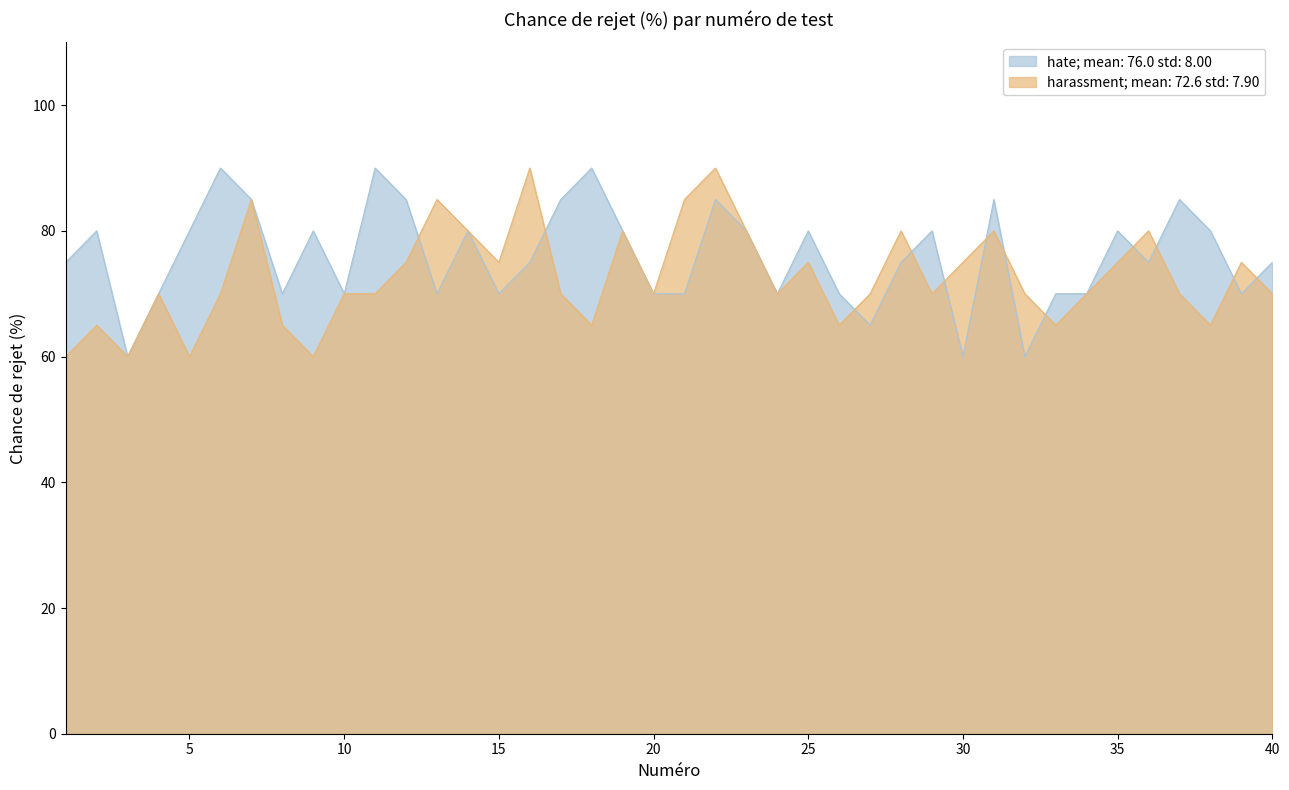

How many intersections are there between harassment and hate?

12